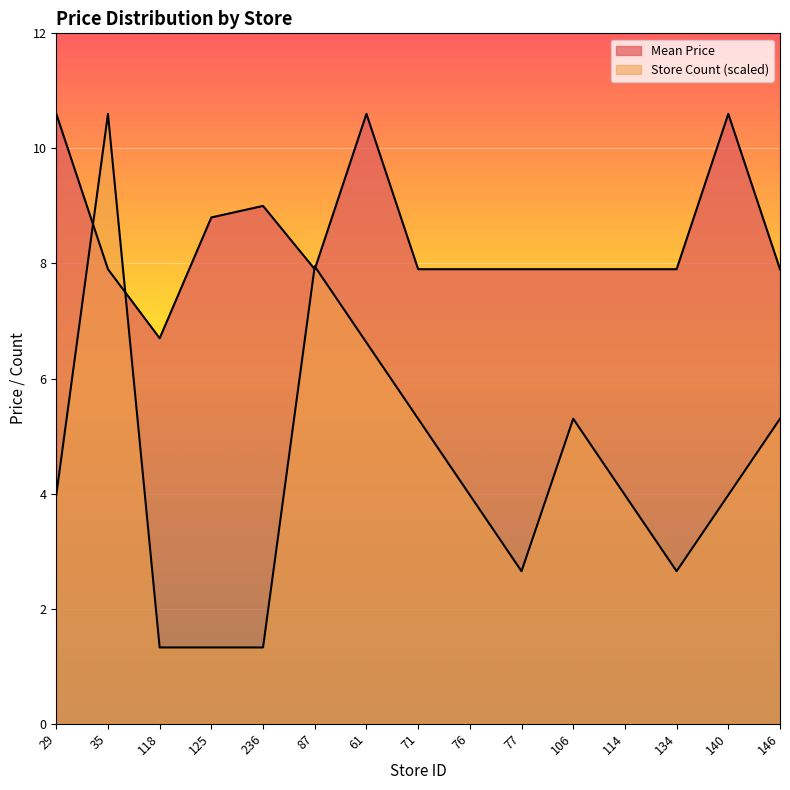

Is the value of Mean Price at 76 greater than the value of Store Count at 61?

Yes